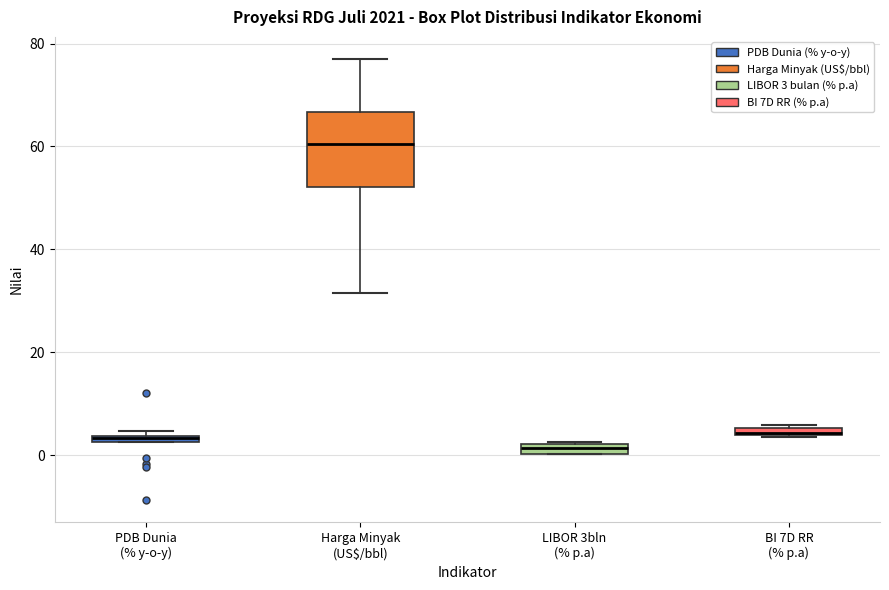

Where is the upper edge of the box for LIBOR 3bln (% p.a) on the y-axis? The values are not printed on the chart, so give them approximately, as read against the axis.

2